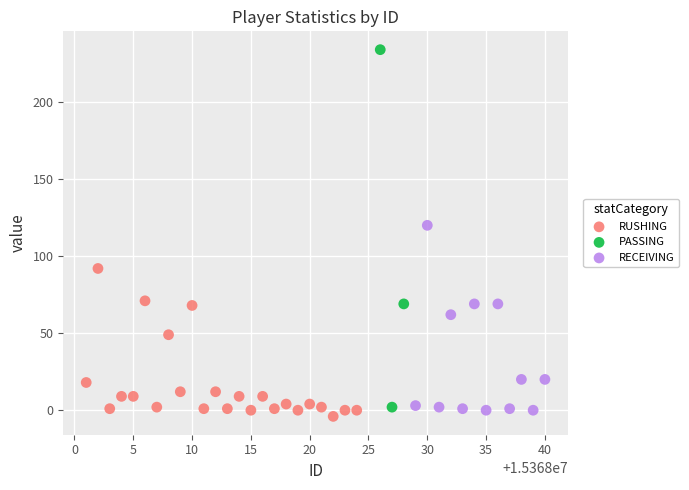

Which series reaches the maximum Y coordinate?

PASSING